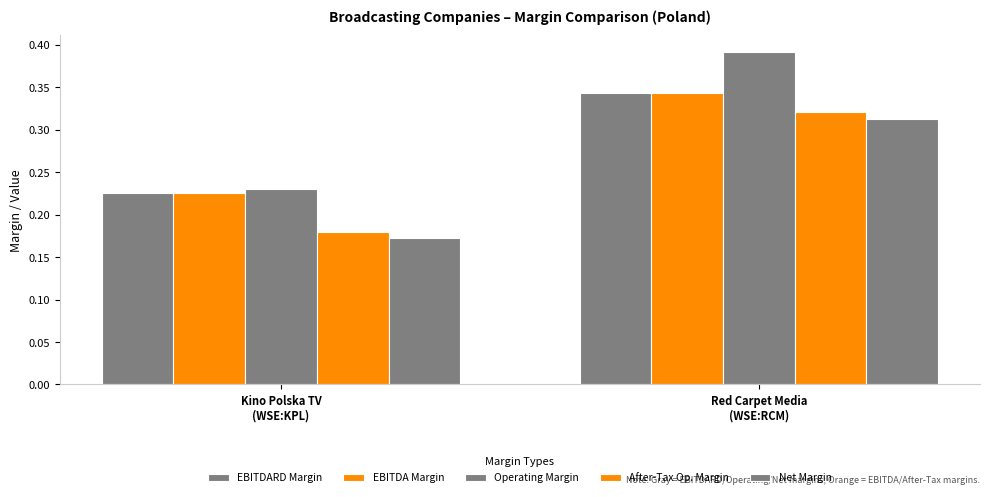

Between Kino Polska TV
(WSE:KPL) and Red Carpet Media
(WSE:RCM), which is larger?

Red Carpet Media
(WSE:RCM)